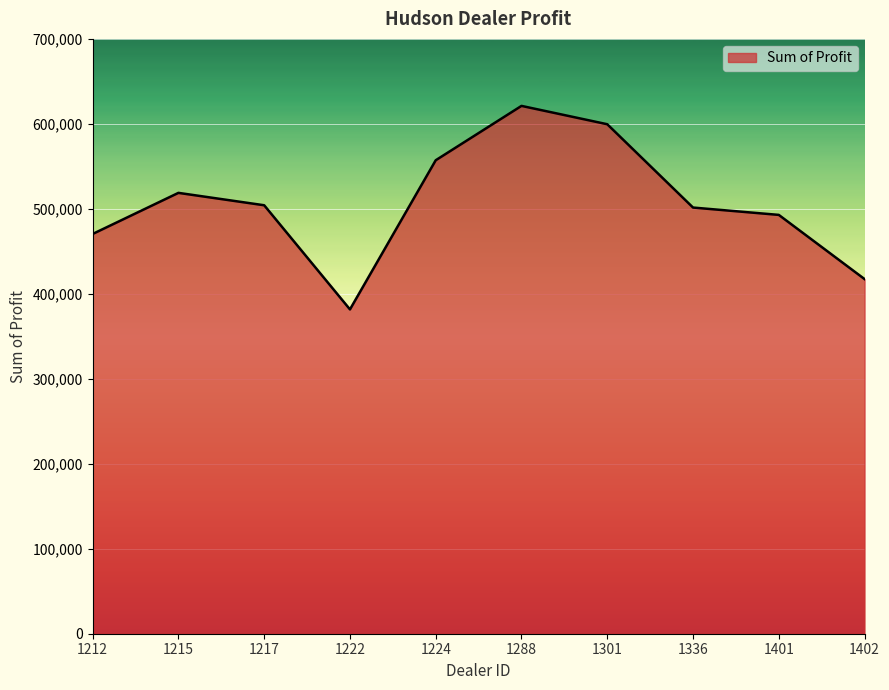

The value at 1212 is 819125.3. True or false?

False